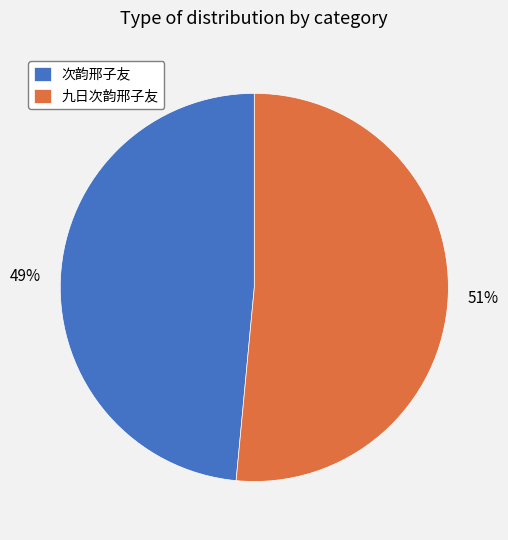

Which category has the smallest portion of the pie?

次韵邢子友